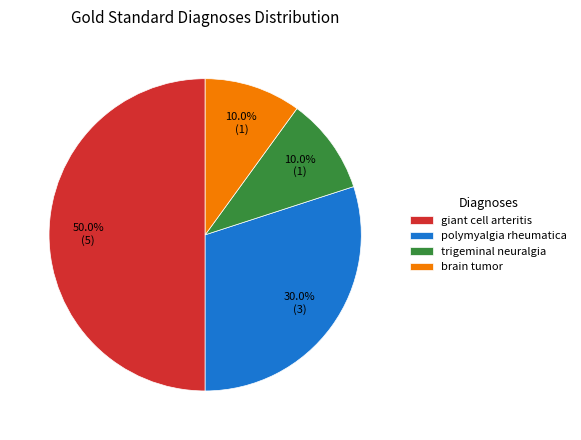

How many segments does this pie chart have?

4